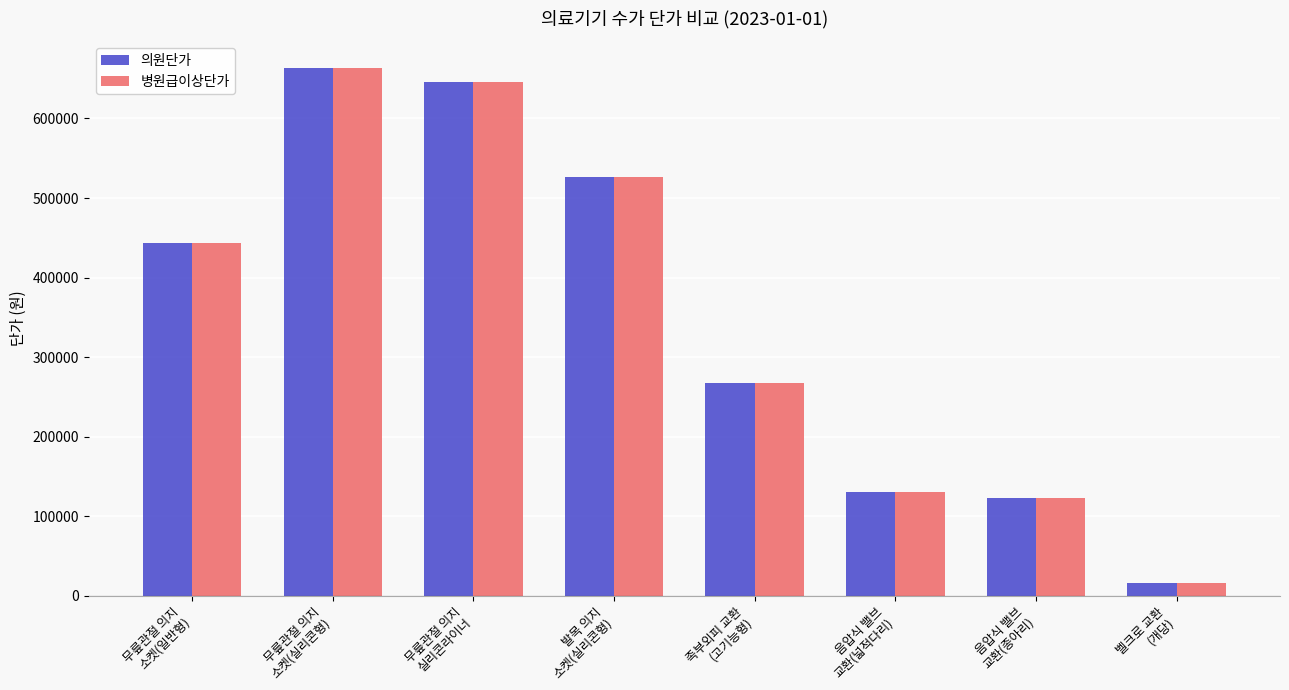

Reading right to left, extract all data points from this chart.

의원단가: 15760	122980	130330	267920	527000	646000	664000	444000
병원급이상단가: 15760	122980	130330	267920	527000	646000	664000	444000